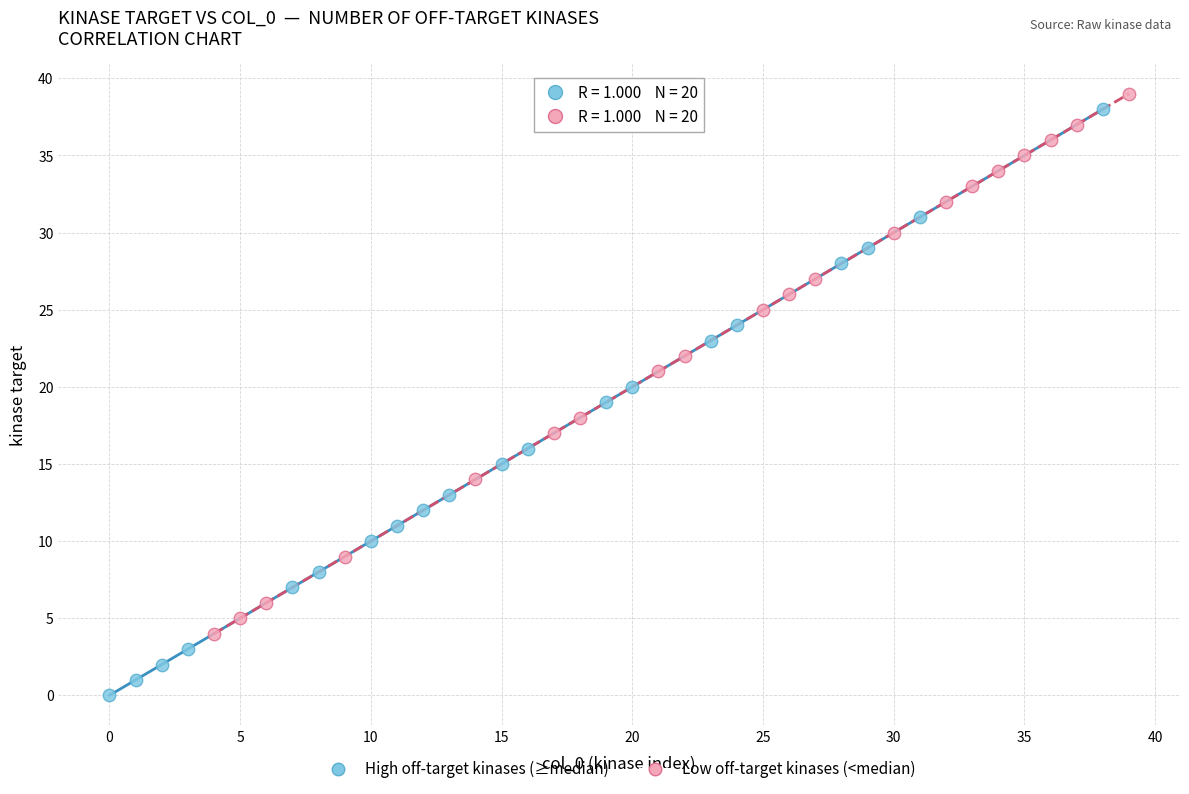

Which series reaches the minimum Y coordinate?

High off-target kinases (≥median)